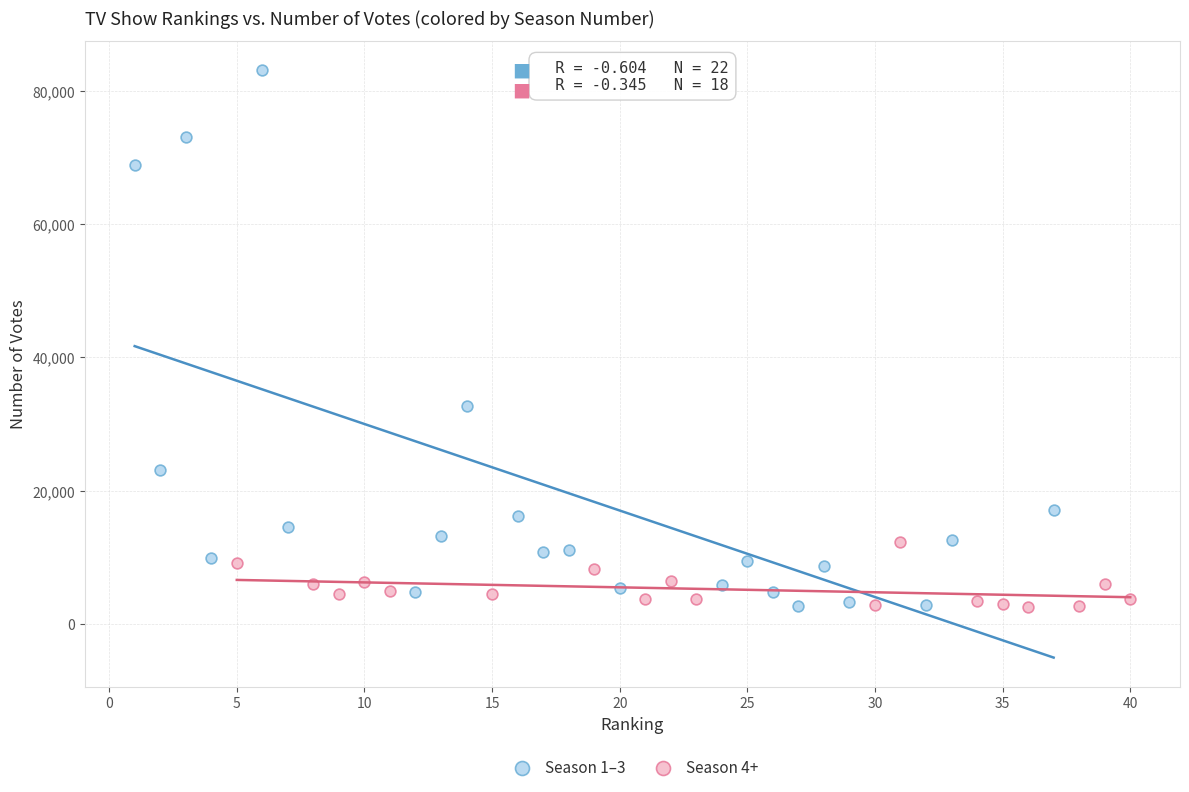

Which series has the largest Y range (max minus min)?

Season 1–3